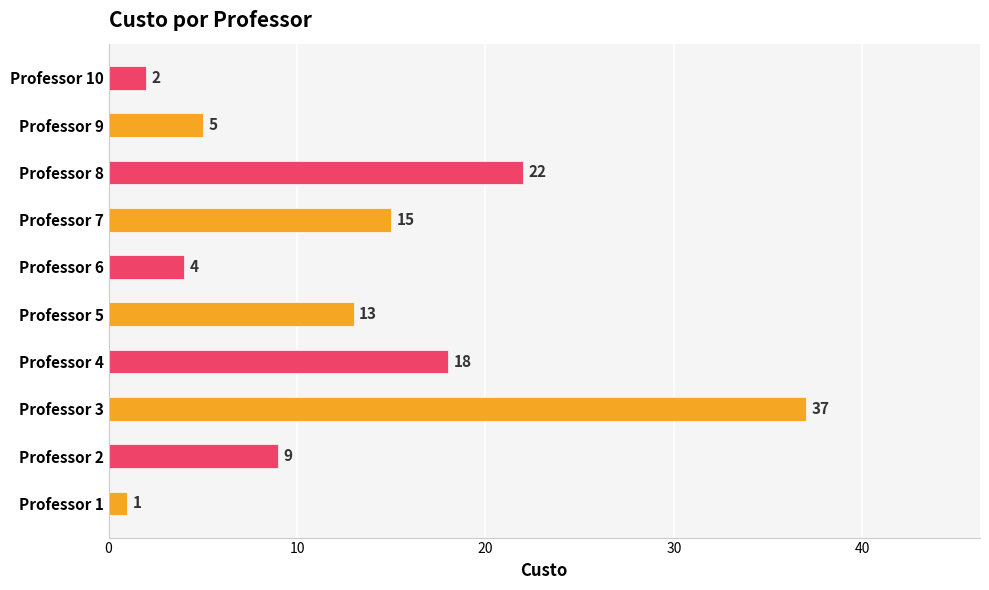

The value at Professor 8 is 22. True or false?

True